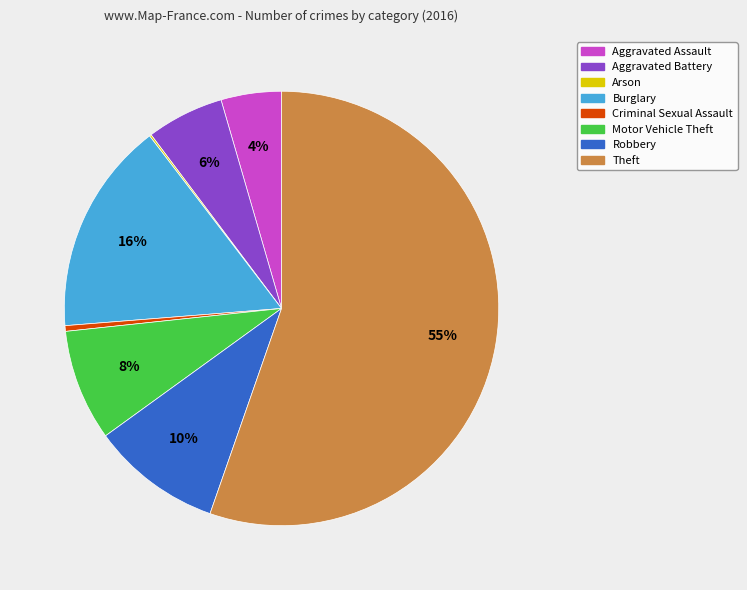

Do Criminal Sexual Assault and Burglary together represent more than half of the pie?

No